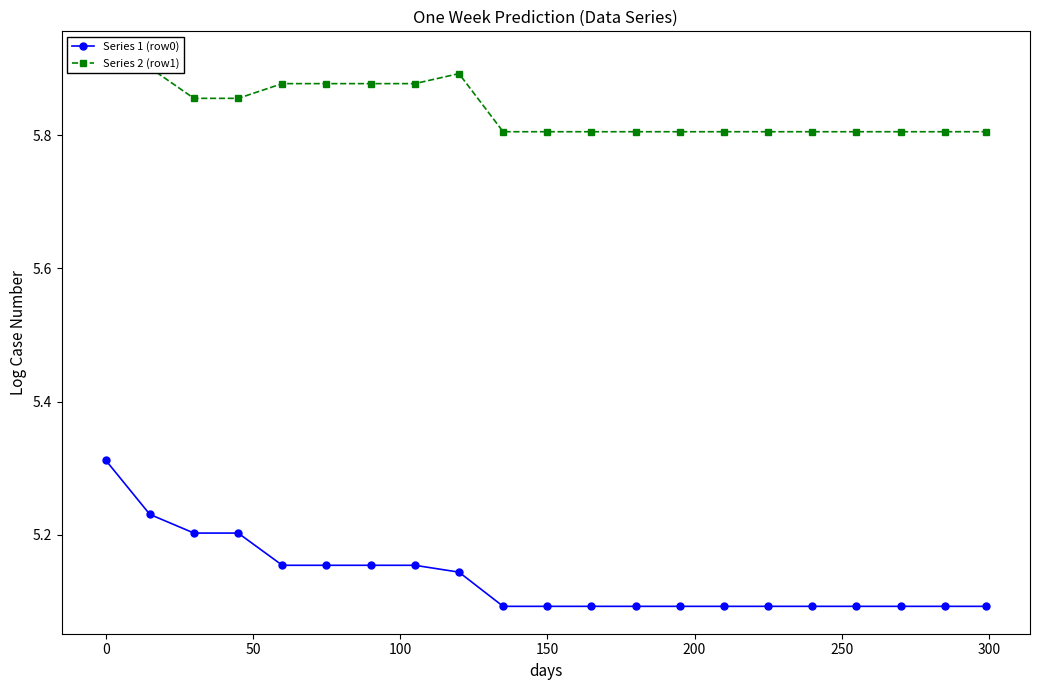

What is the smallest value displayed?

5.1